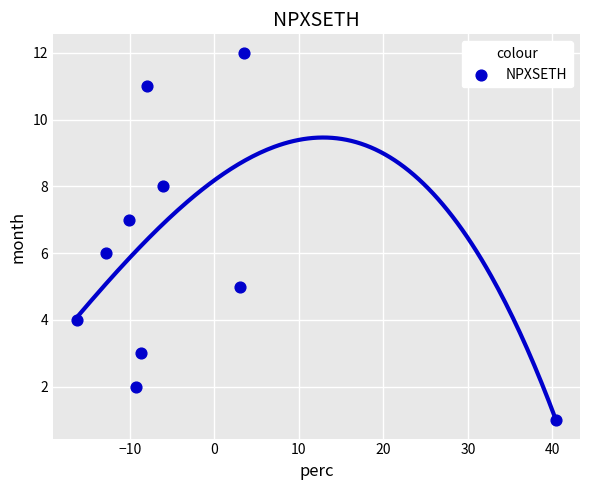

What is the average Y value?

6